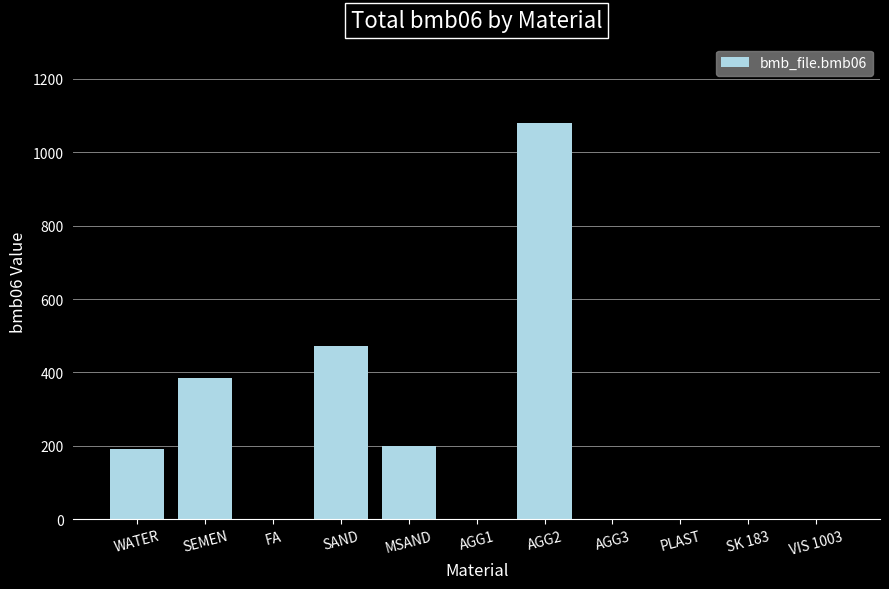

At which label is the value closest to 540?

SAND